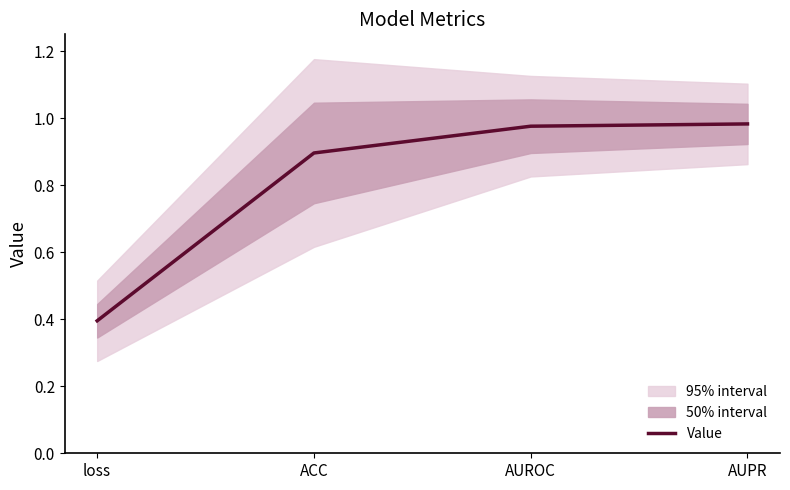

Which label corresponds to the smallest value in the chart?

loss